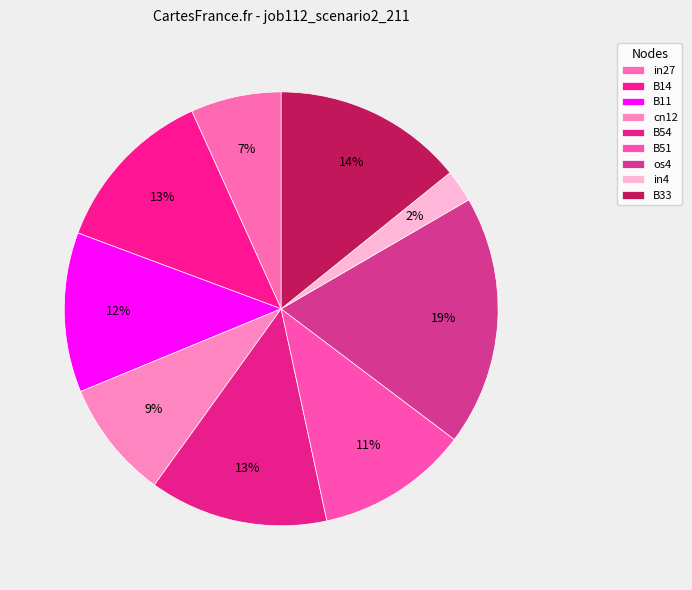

The B11 slice represents 1% of the pie. True or false?

False